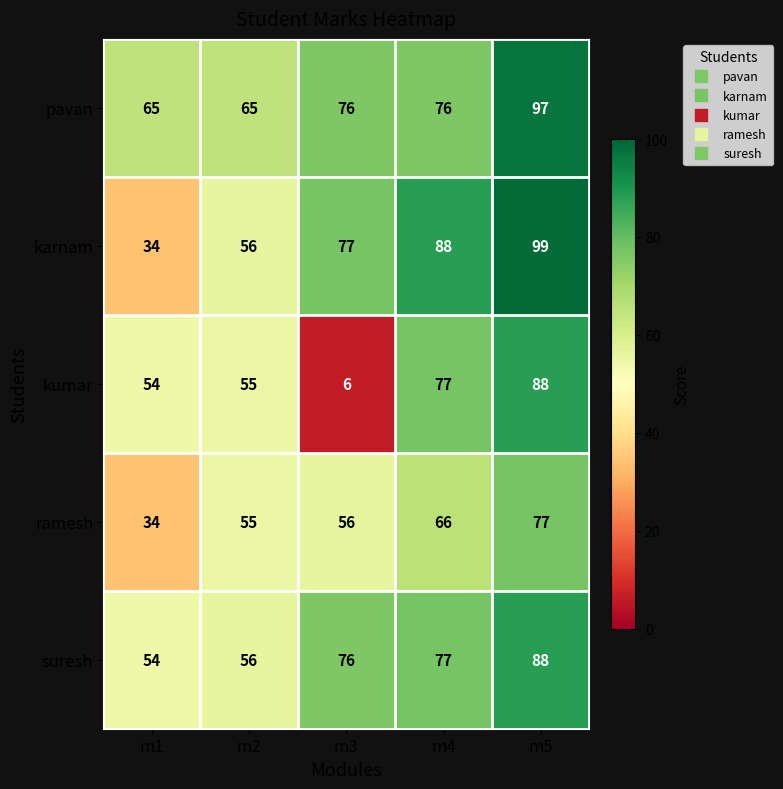

What is the difference between the second highest and minimum values in the ramesh series?

32